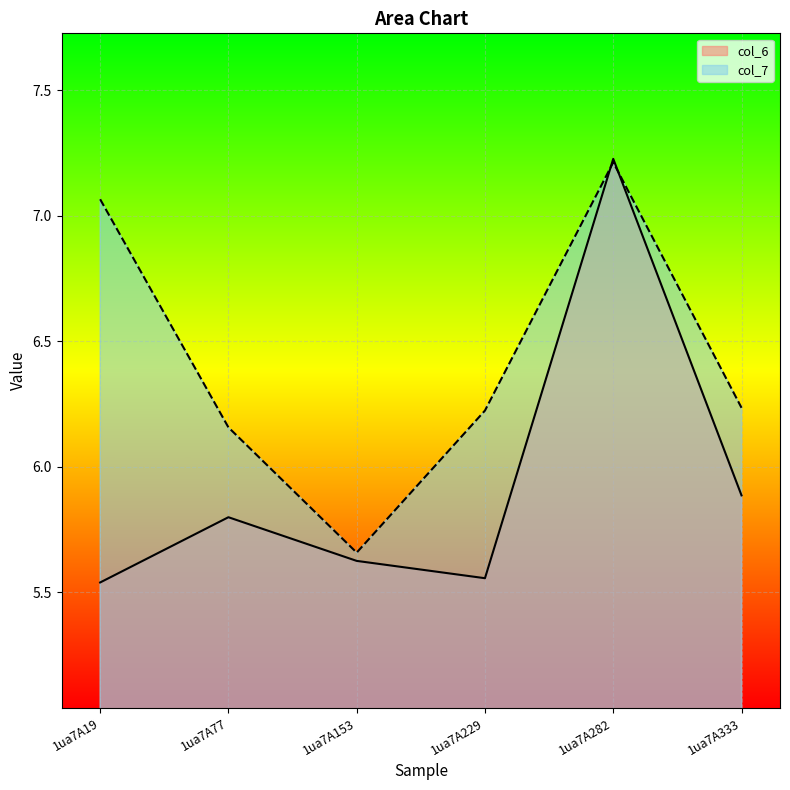

How many lines are shown in the chart?

2